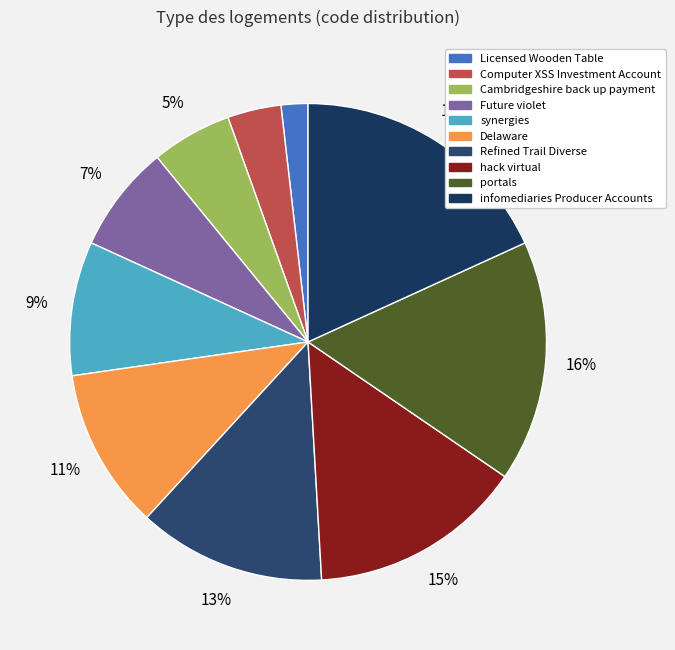

Is there any slice that represents more than half of the pie?

No